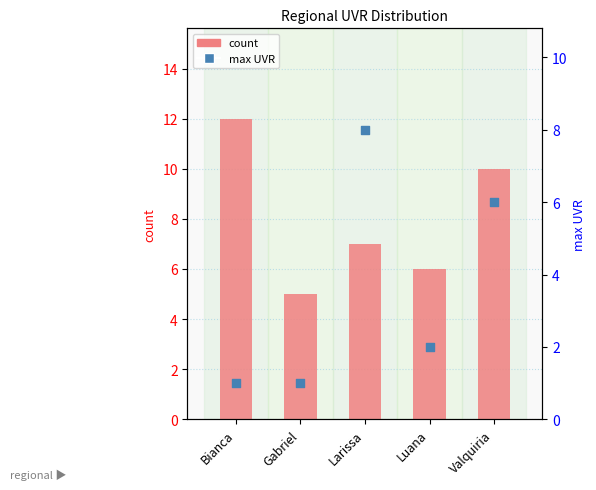

Which series contains the lowest Y value?

max UVR